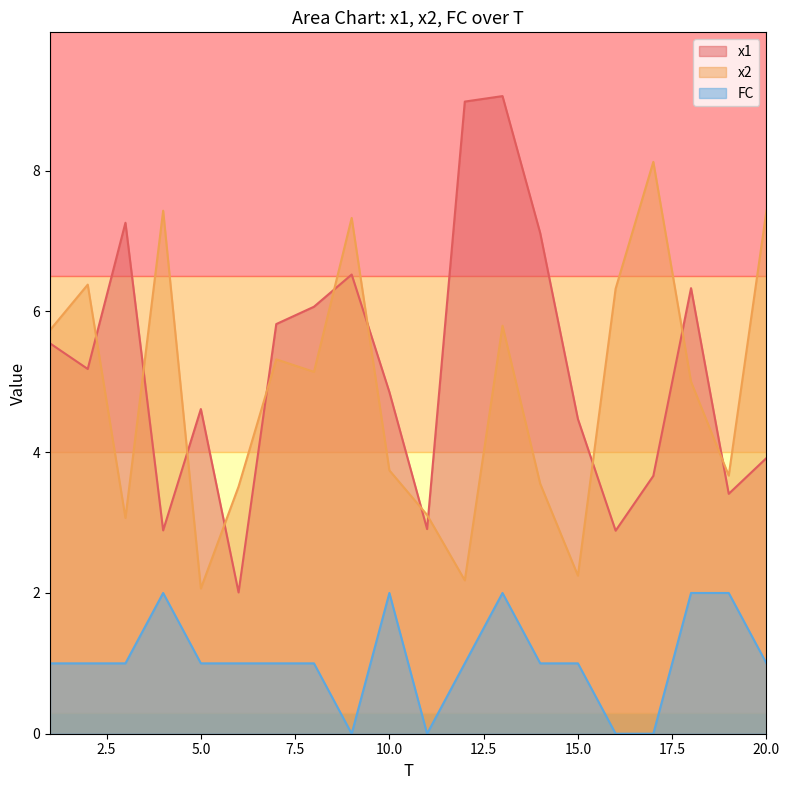

Reading right to left, extract all data points from this chart.

x1: 3.9	3.4	6.3	3.7	2.9	4.5	7.1	9.1	9.0	2.9	4.9	6.5	6.1	5.8	2.0	4.6	2.9	7.3	5.2	5.5
x2: 7.4	3.7	5.0	8.1	6.3	2.2	3.6	5.8	2.2	3.1	3.7	7.3	5.1	5.3	3.5	2.1	7.4	3.1	6.4	5.7
FC: 1.0	2.0	2.0	0.0	0.0	1.0	1.0	2.0	1.0	0.0	2.0	0.0	1.0	1.0	1.0	1.0	2.0	1.0	1.0	1.0